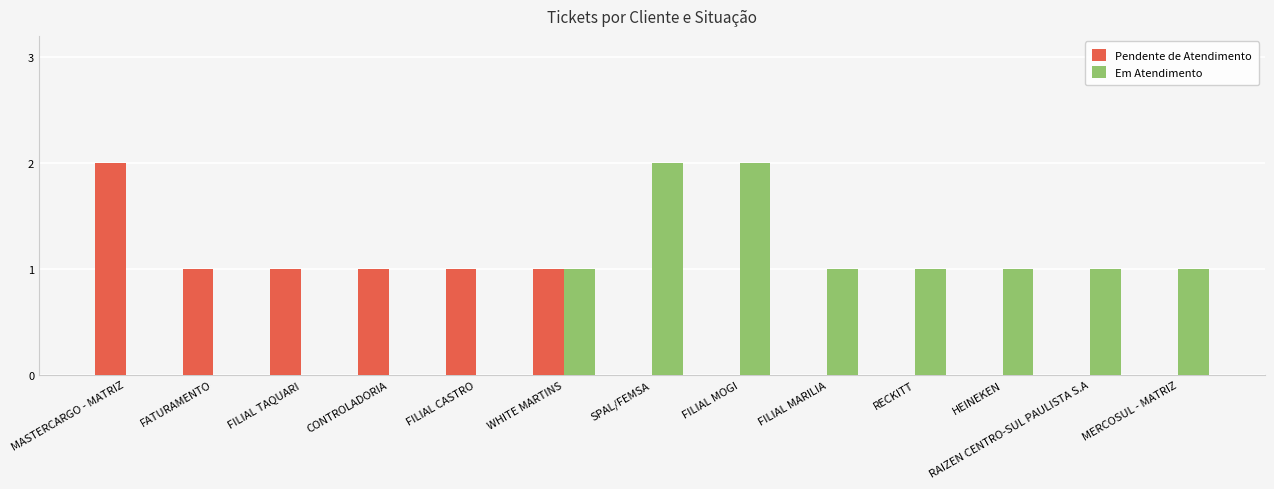

What is the sum of all Em Atendimento values?

10